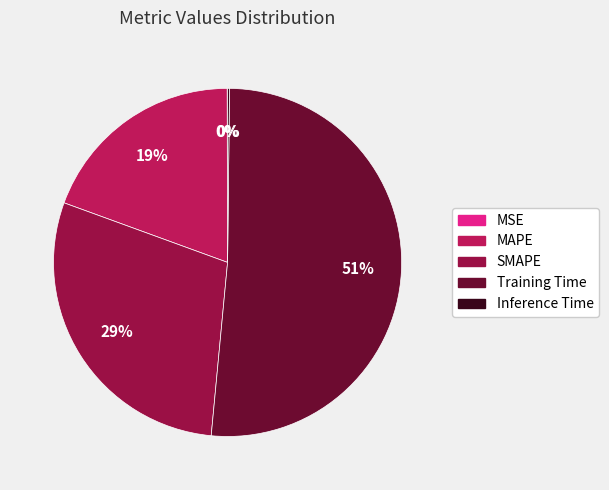

Which slice is the largest?

Training Time